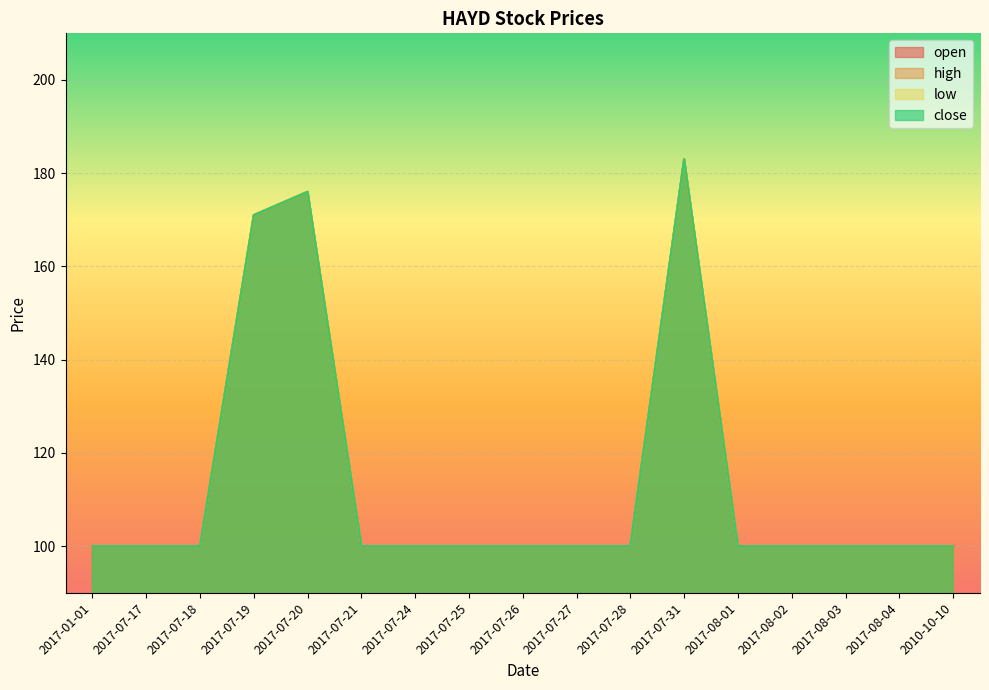

At 2017-07-28, list the series in order from largest to smallest.

open, high, low, close